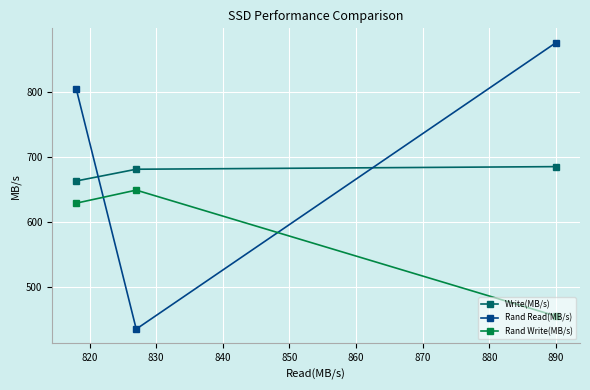

How many series are shown in this chart?

3